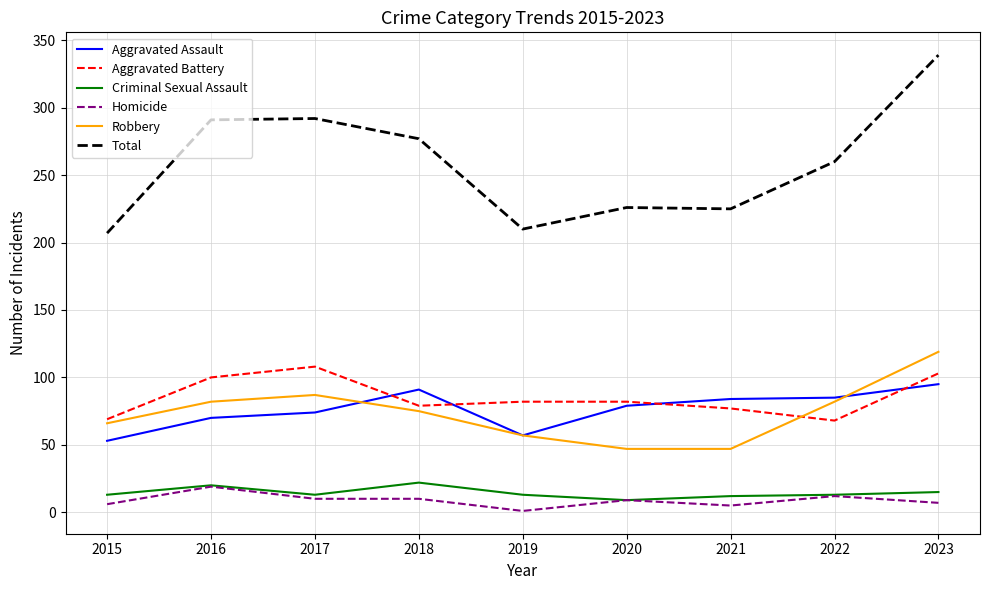

What is the total value across all series at 2015?

414